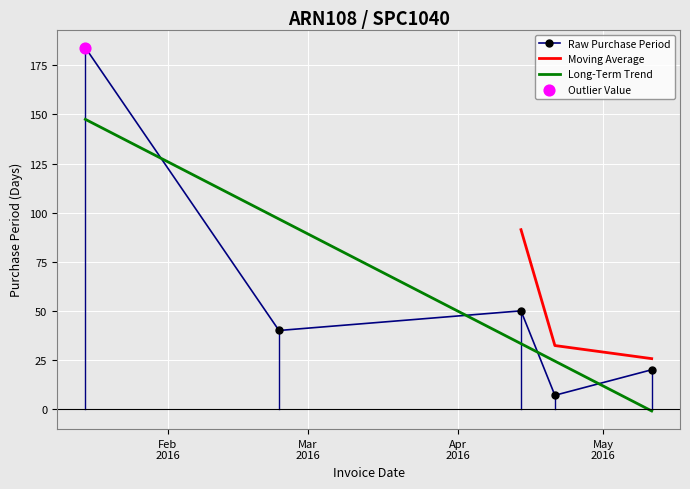

Between 2016-05-11 and 2016-02-24, which is larger?

2016-02-24